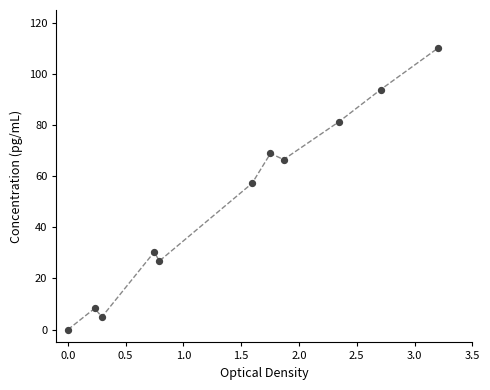

What is the average X value?

1.4